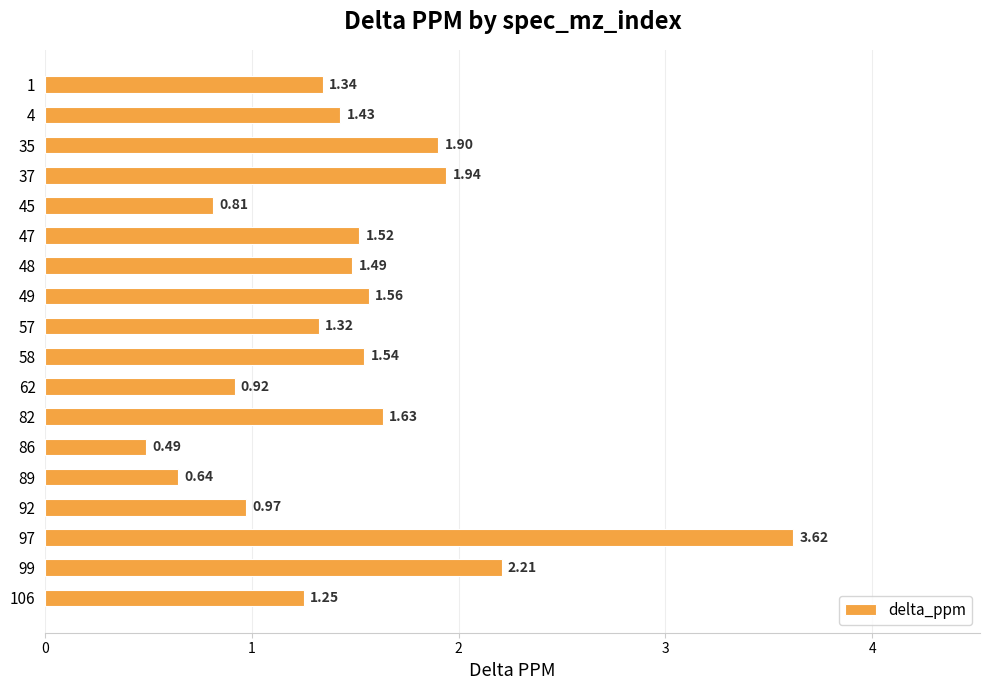

How many bars are there in total?

18